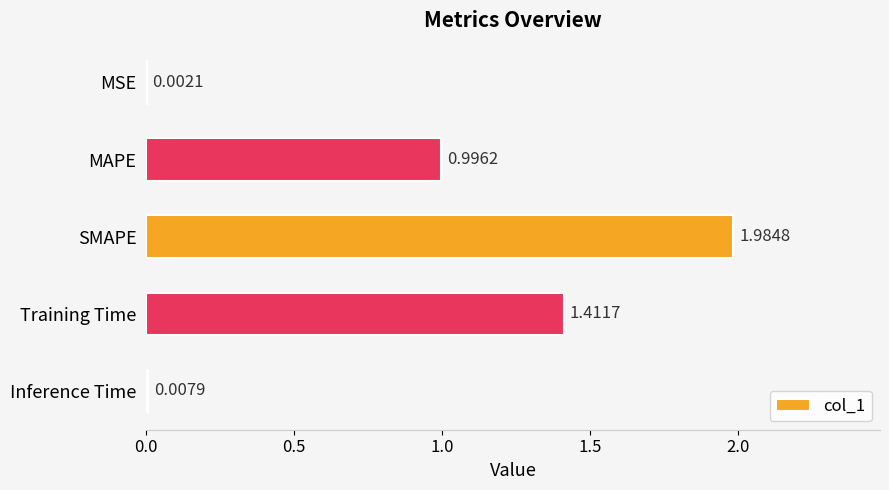

What is the change in value from MAPE to Inference Time?

-1.0